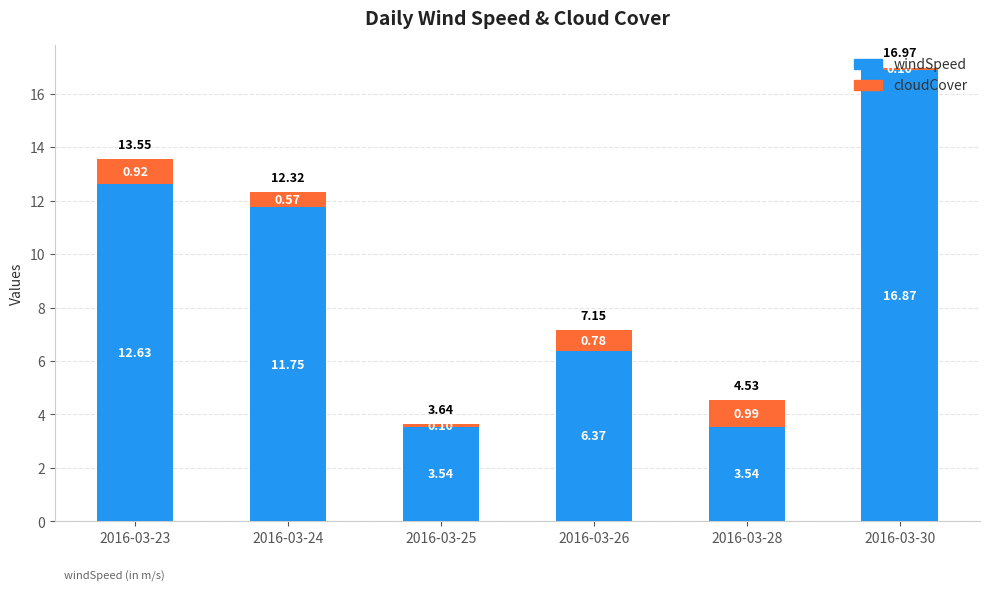

At which label is windSpeed closest to 10?

2016-03-24